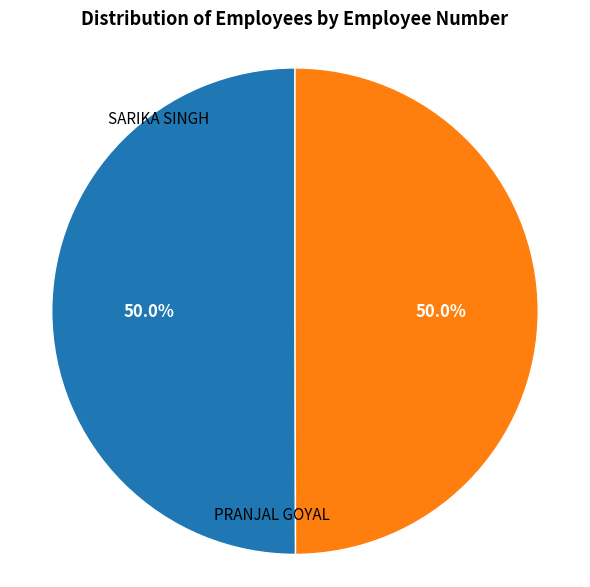

What portion of the pie excludes PRANJAL GOYAL?

50.0%